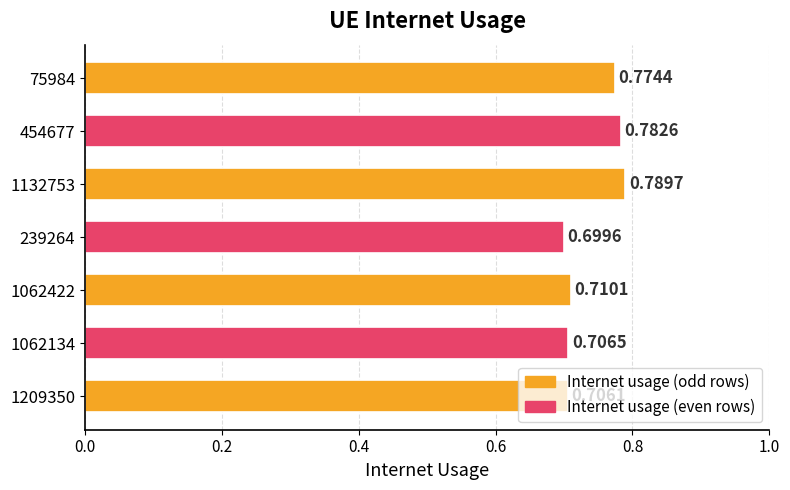

What is the change in value from 1209350 to 1132753?

+0.1